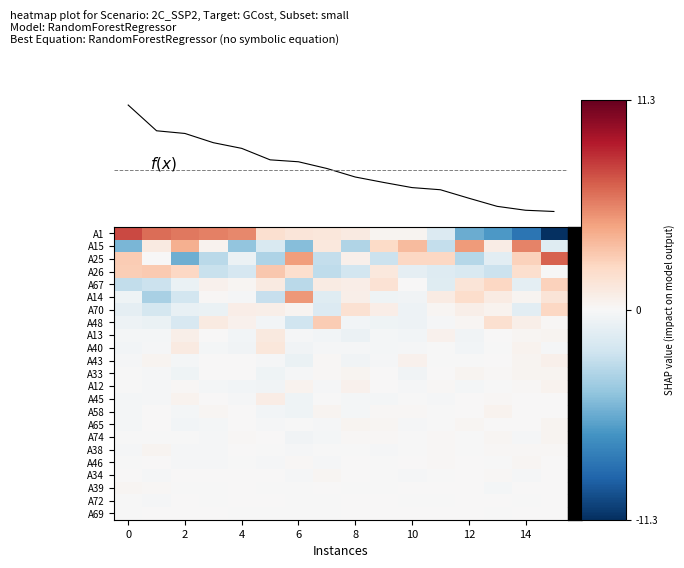

How many data points in A70 are above 0?

9